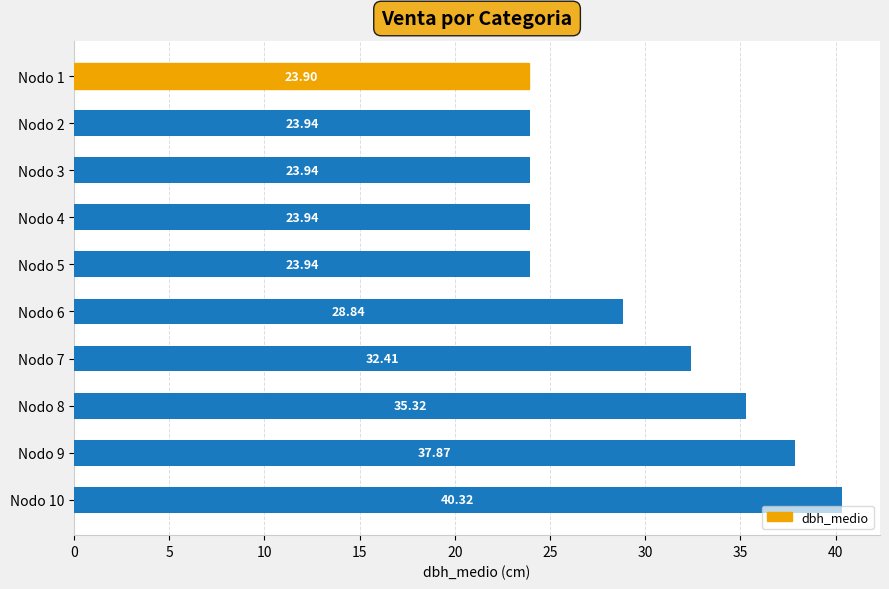

What is the difference between the maximum and minimum values?

16.4